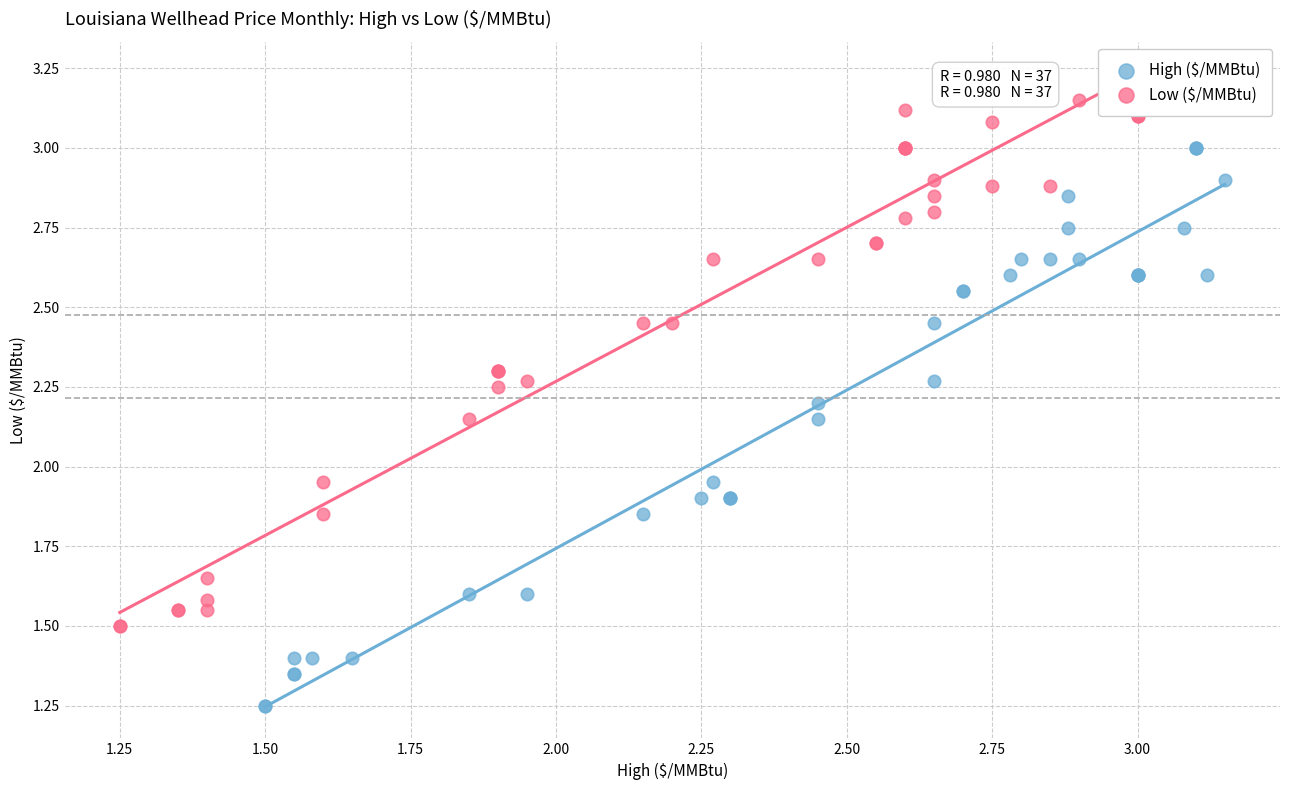

Which series reaches the maximum Y coordinate?

Low ($/MMBtu)